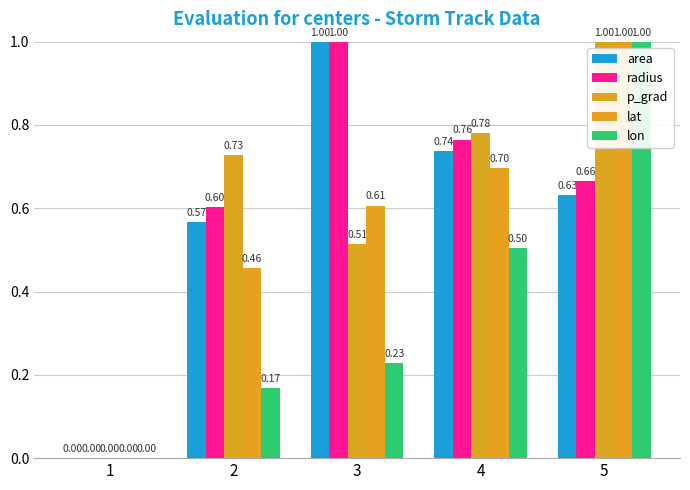

At how many categories does at least one series exceed 0?

4